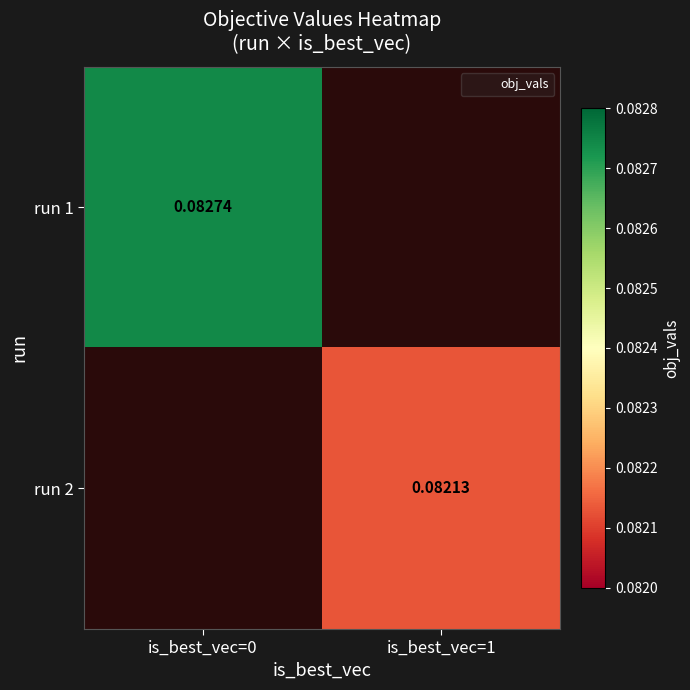

Between is_best_vec=1 and is_best_vec=0, which is larger?

is_best_vec=0